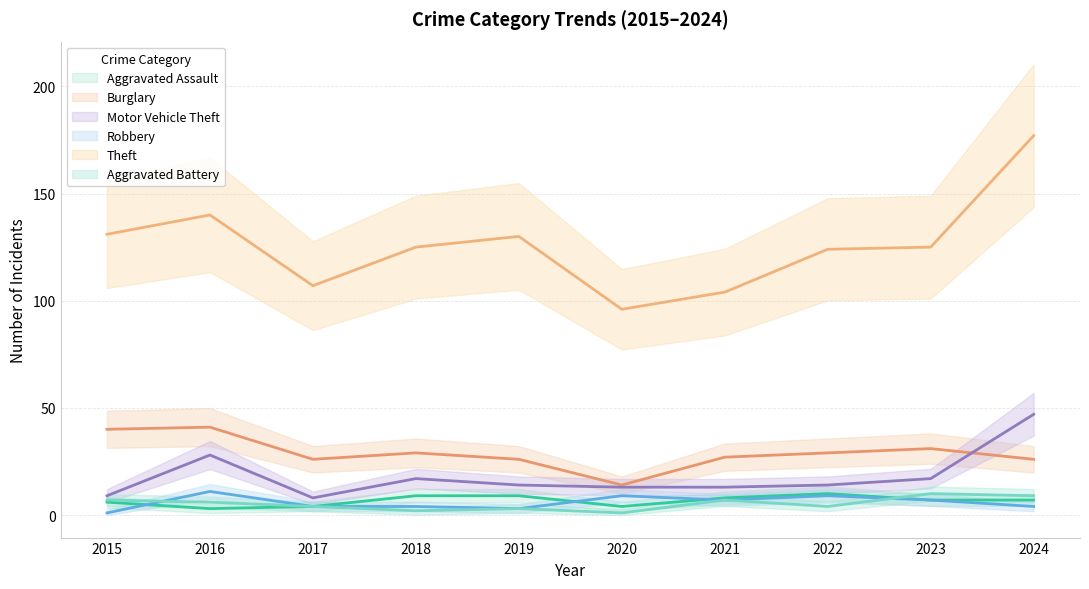

True or false: Motor Vehicle Theft has a value of 19 at 2020.

False